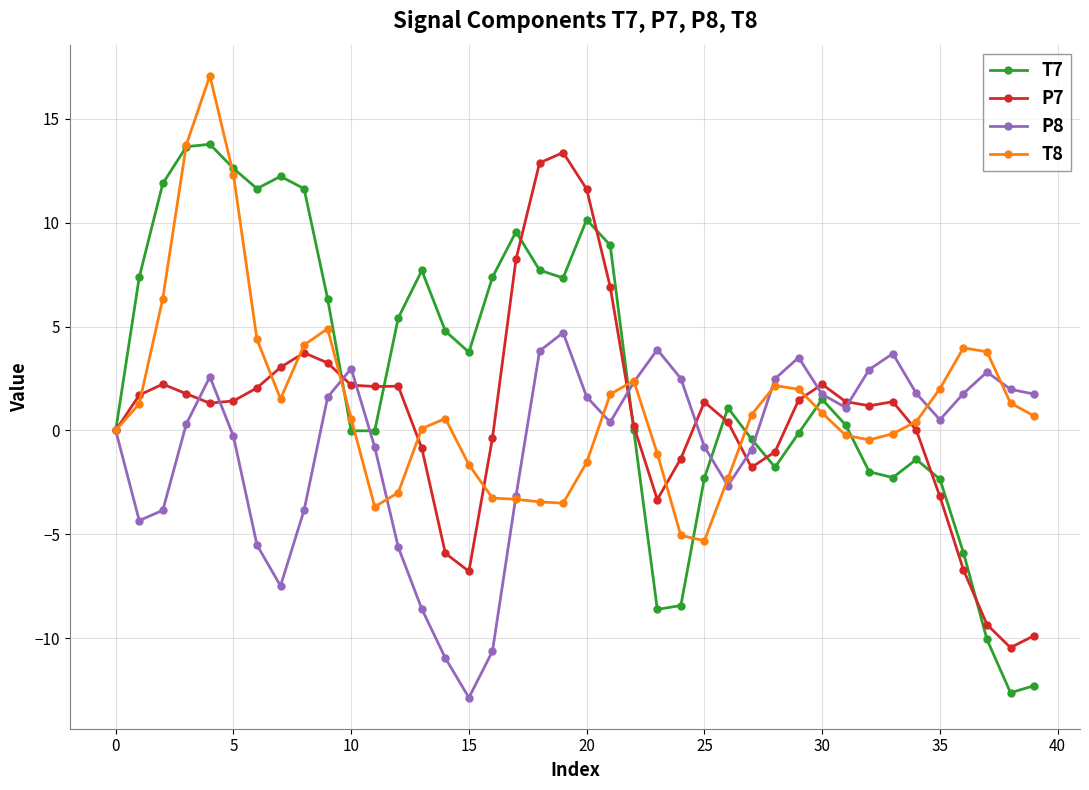

Which series has the largest total across all categories?

T7